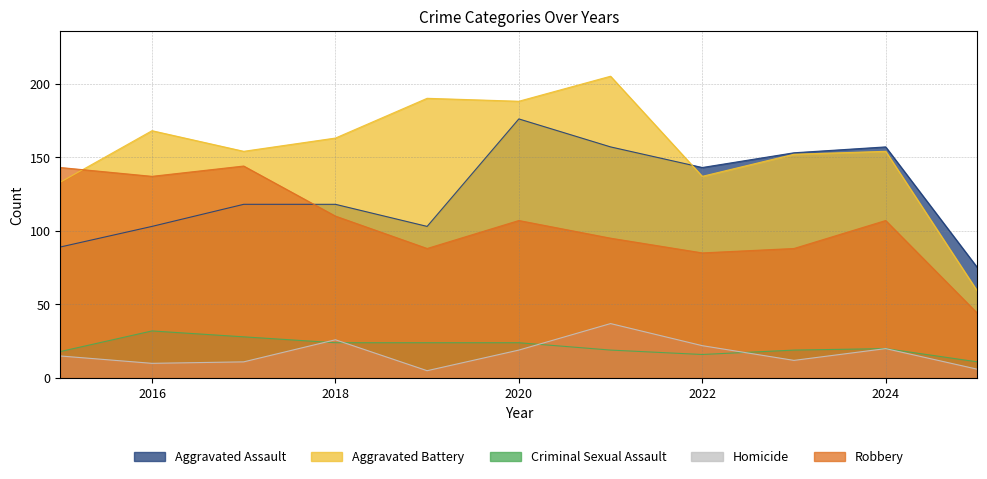

True or false: Aggravated Battery has a value of 54 at 2023.

False